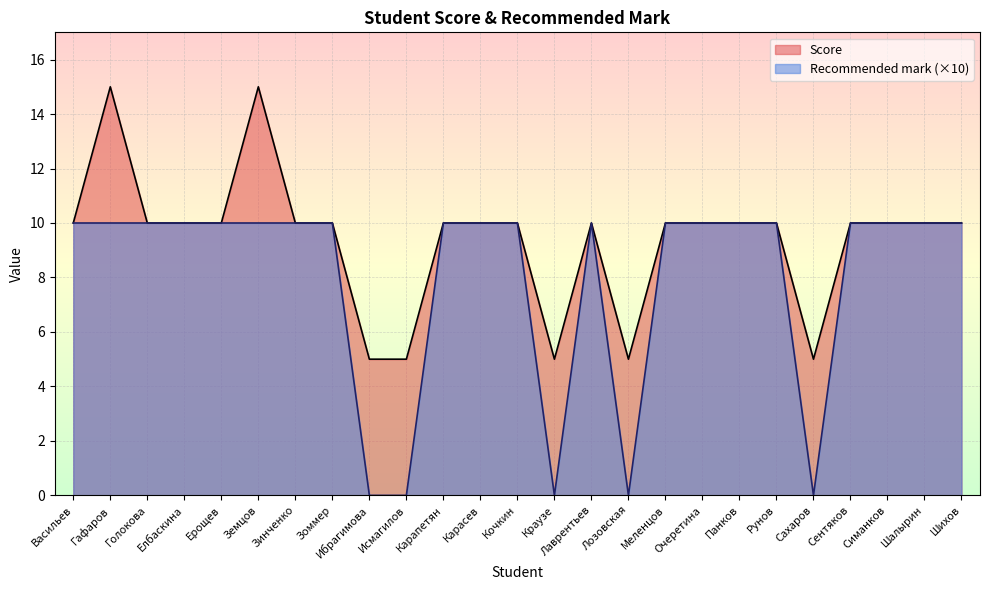

How many lines are shown in the chart?

2